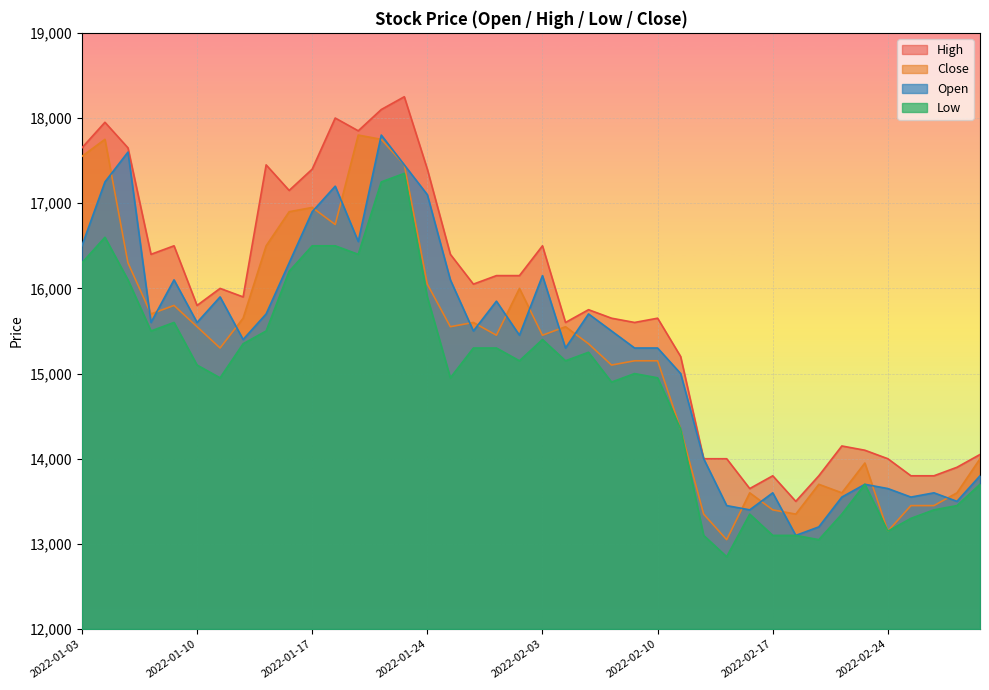

What is the label of the 33rd point from the left?

2022-02-21